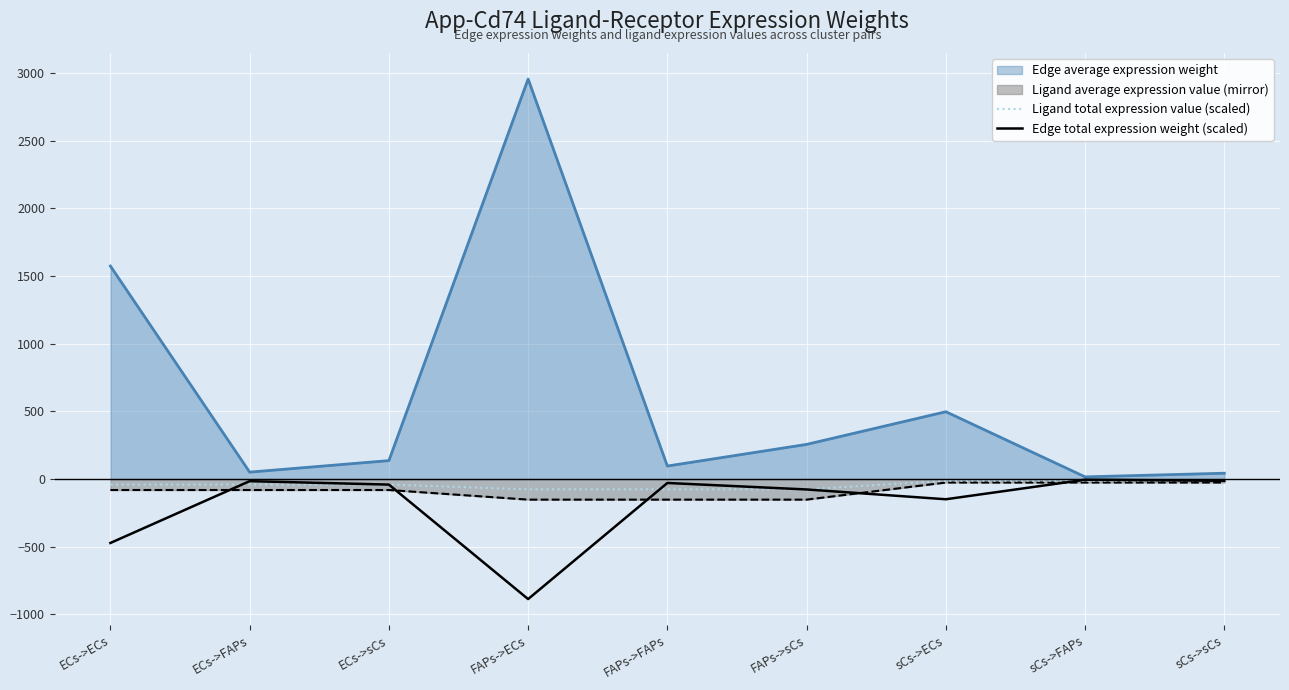

Does the chart display data point markers on the line(s)?

No